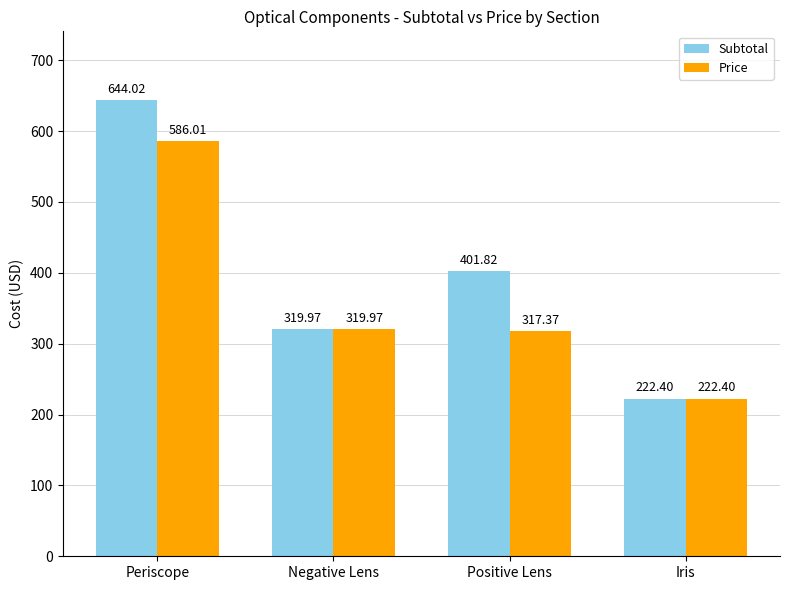

Reading left to right, transcribe all the data shown in this chart.

Subtotal: 644.0	320.0	401.8	222.4
Price: 586.0	320.0	317.4	222.4